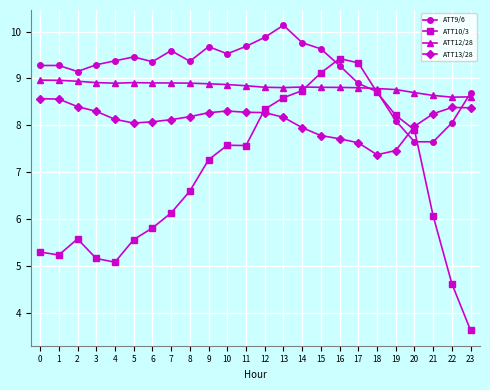

Count the number of categories in the chart.

24